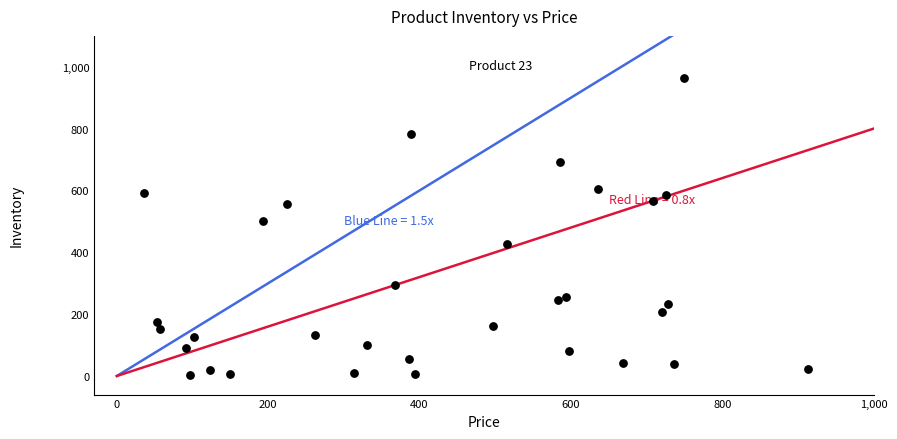

What Y value in the scatter plot is closest to 483?

500